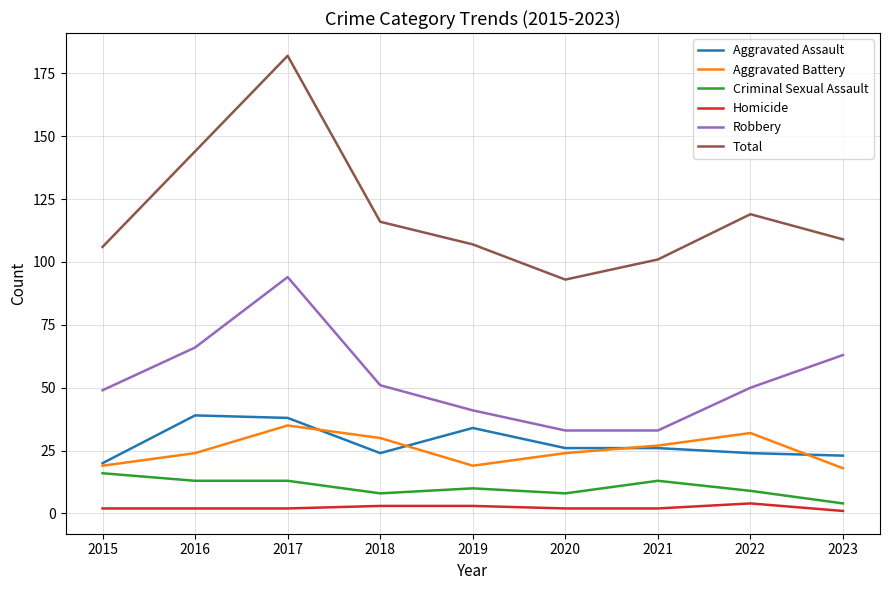

What is the minimum value shown in the chart?

1